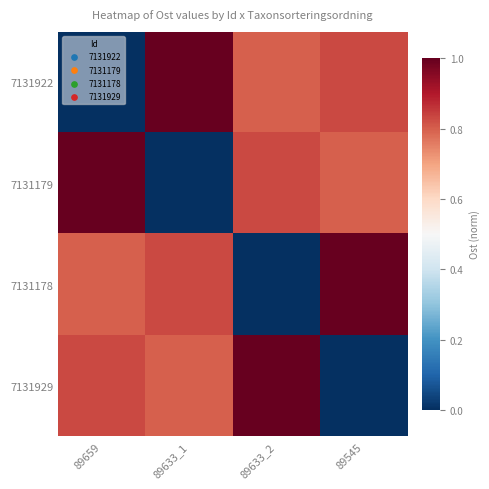

What is the greatest value displayed?

1.0